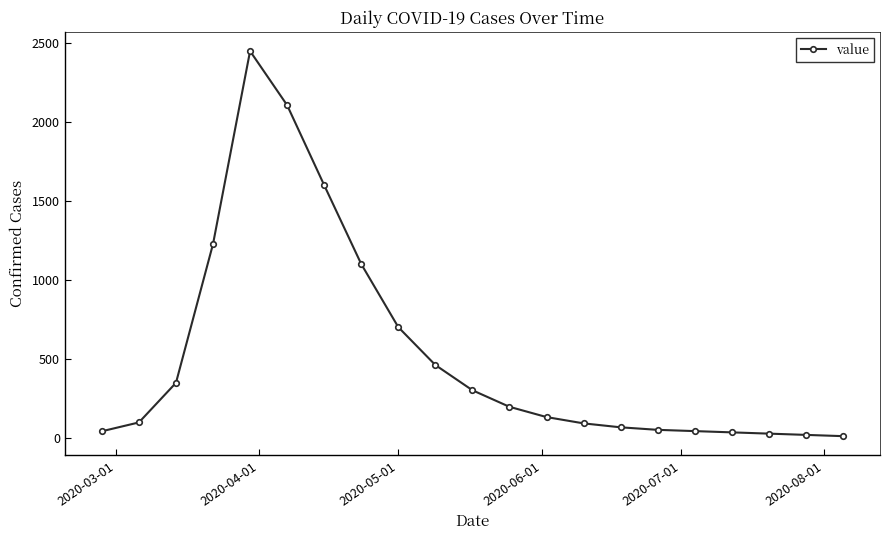

True or false: the data has more than 0 interior local peaks.

True